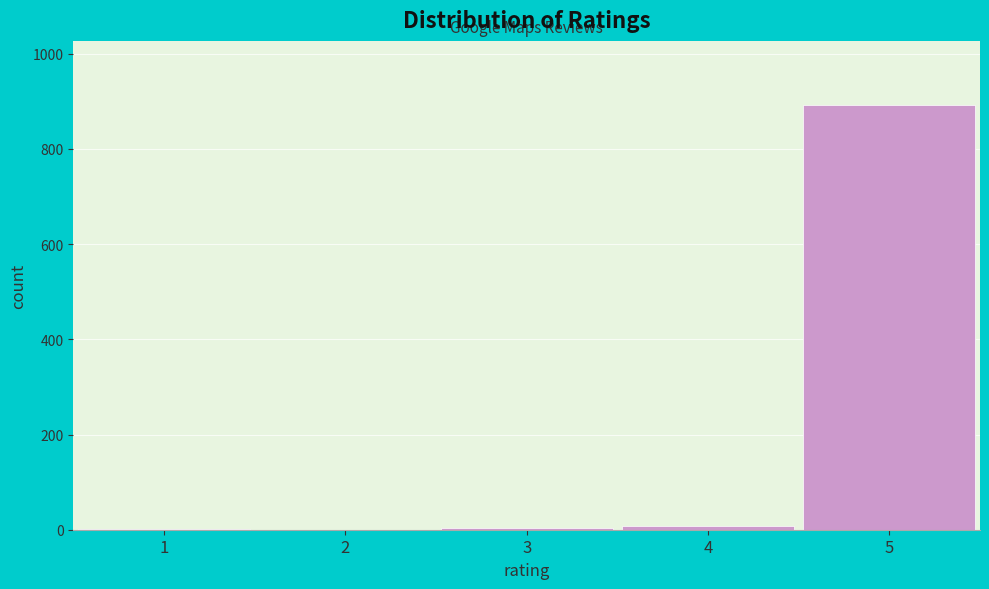

What is the sum of all values?

905